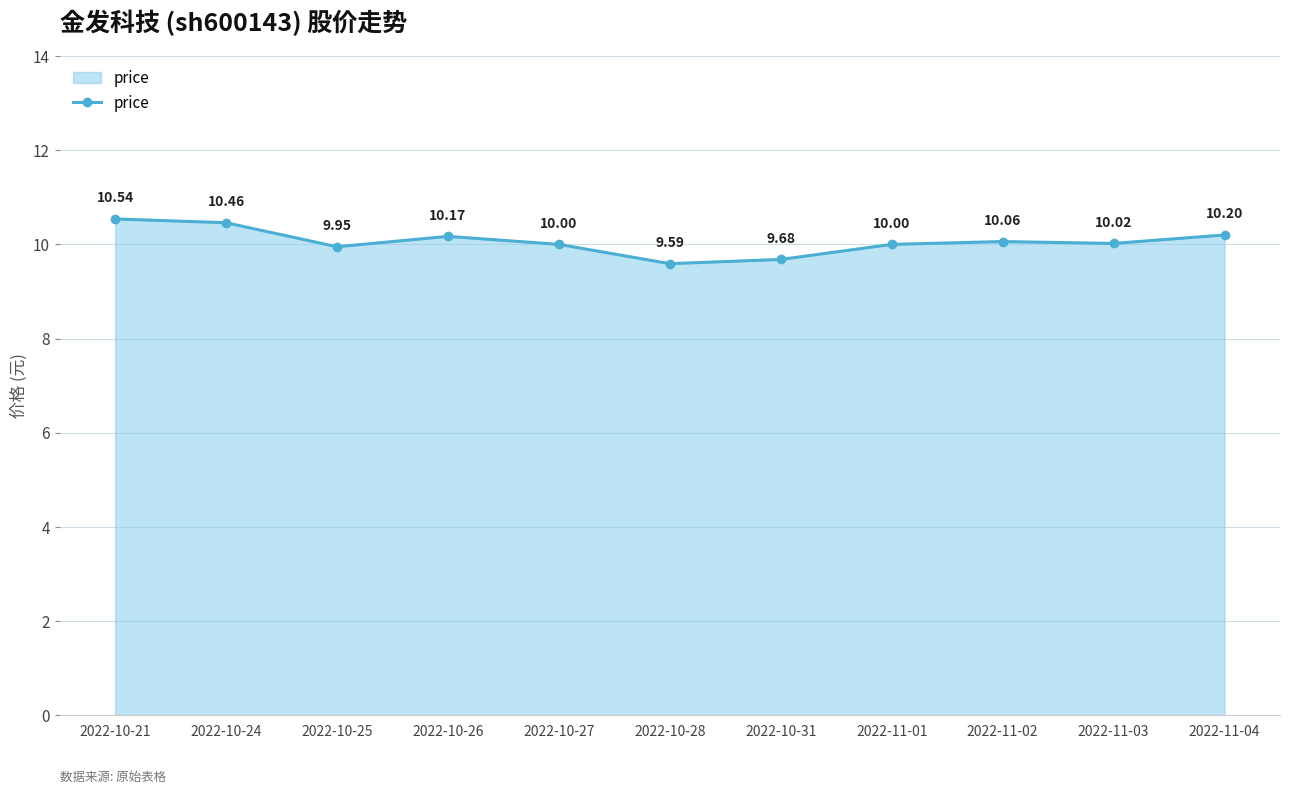

How many interior local valleys (lower than both neighbors) does the data have?

3